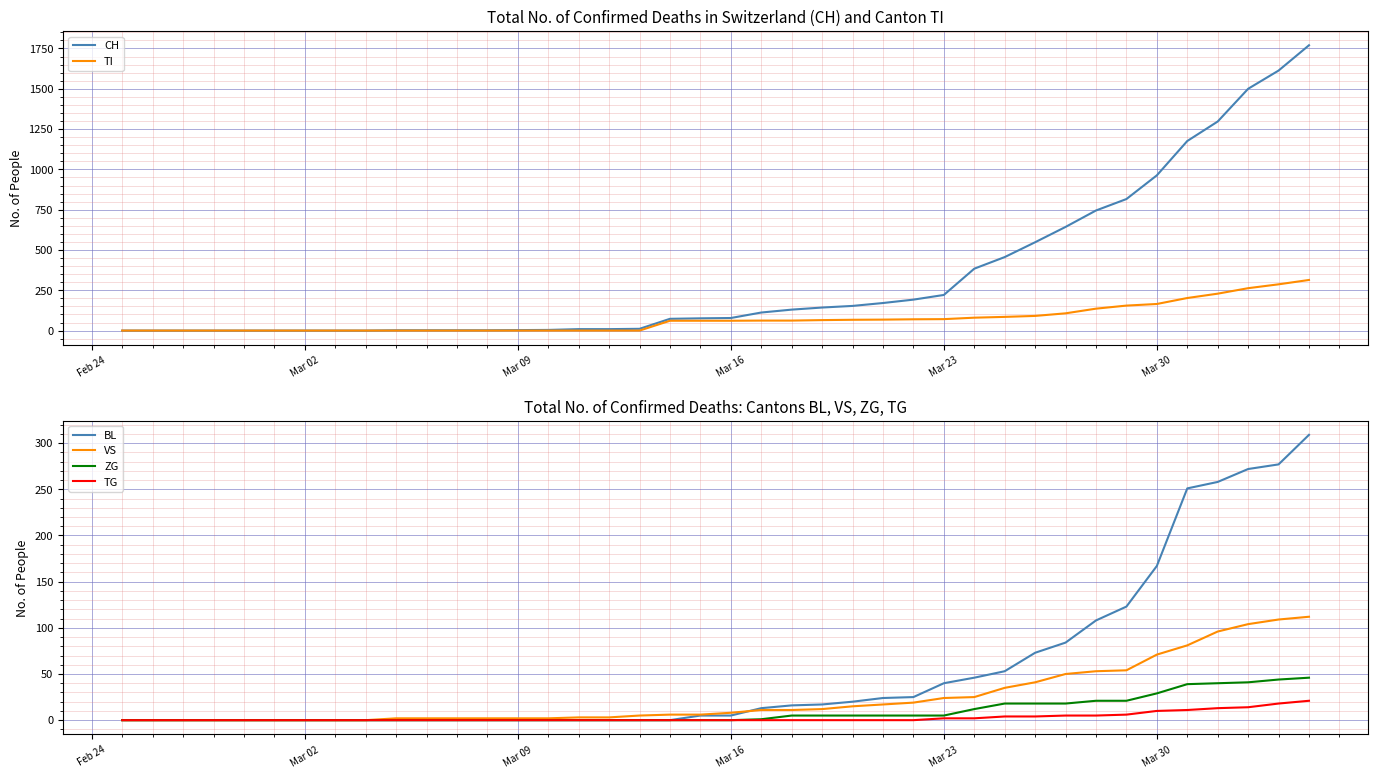

What is the difference between the maximum and minimum values in the CH series?

1770